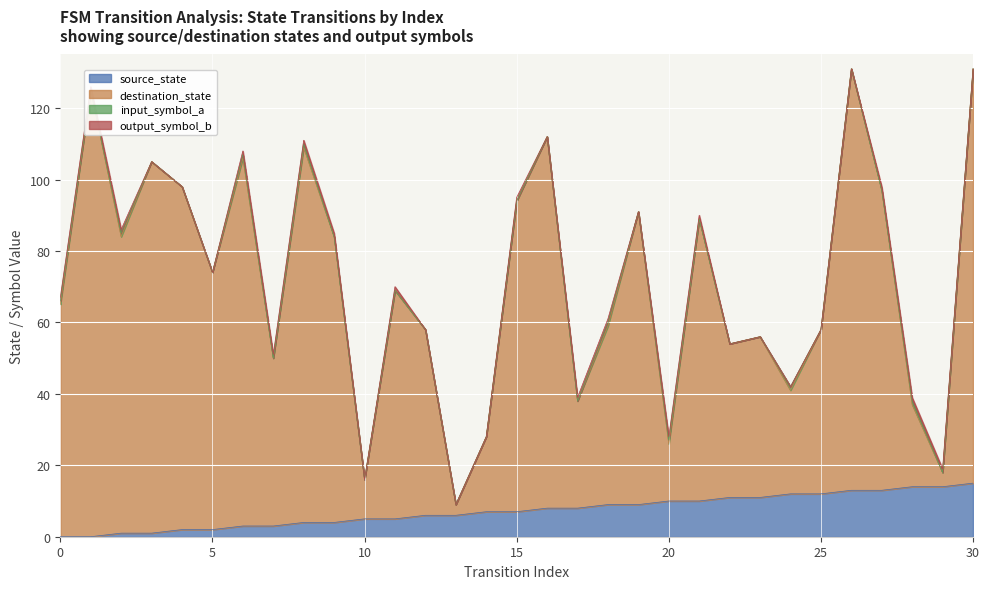

True or false: destination_state and source_state intersect in this chart.

False